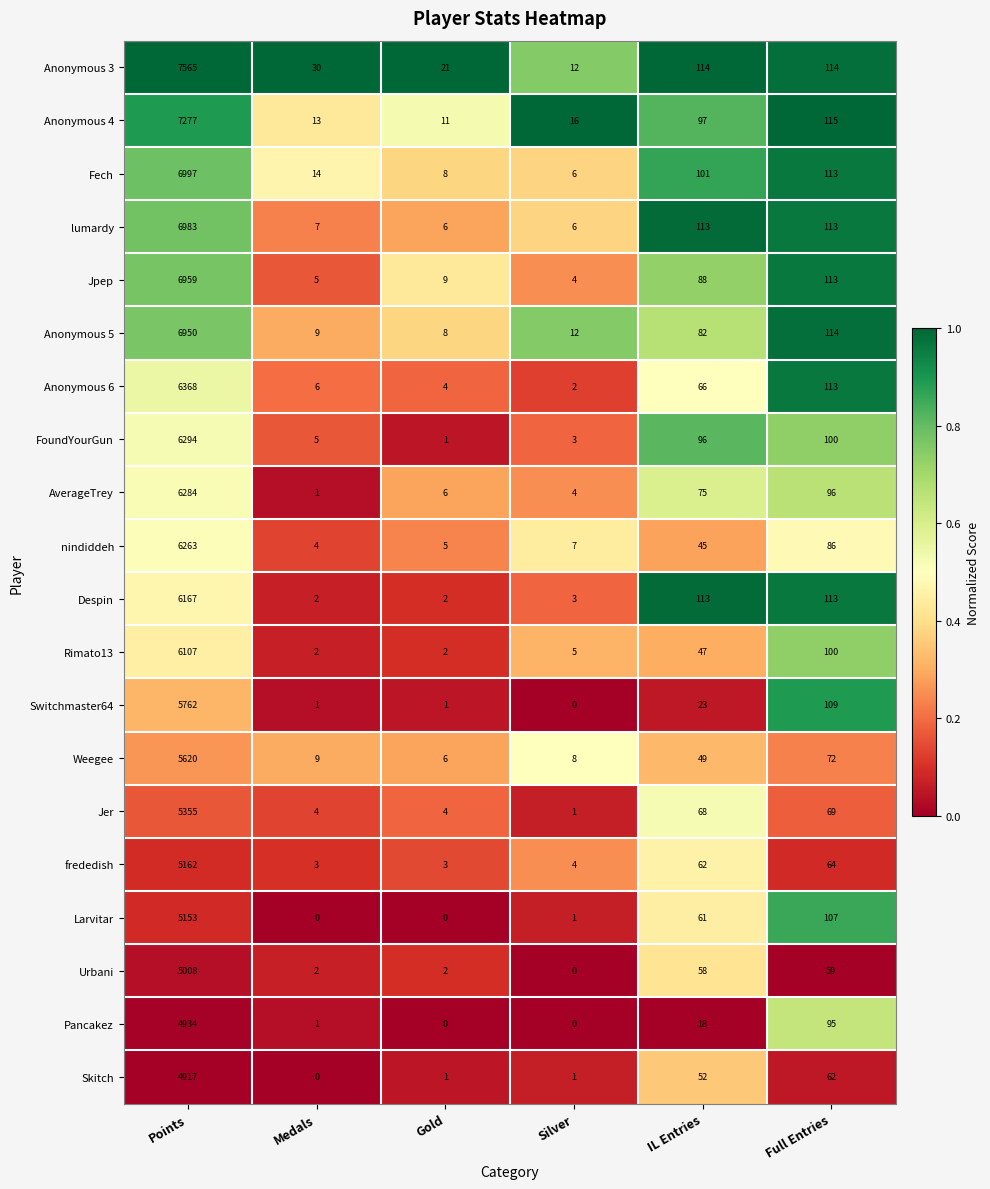

Is it true that Fech equals 6 at Medals?

False